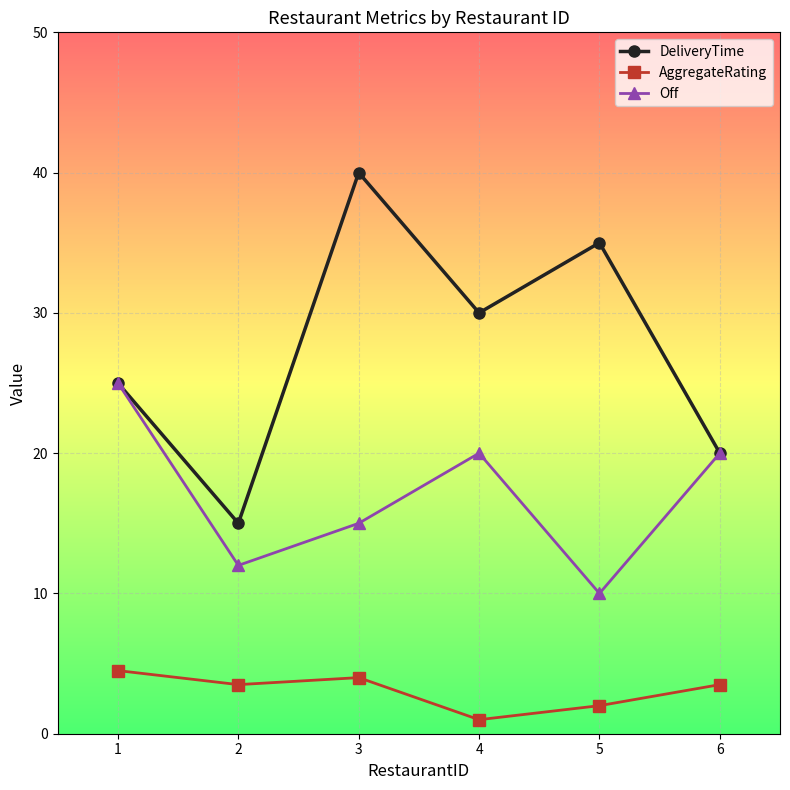

True or false: AggregateRating and Off intersect in this chart.

False